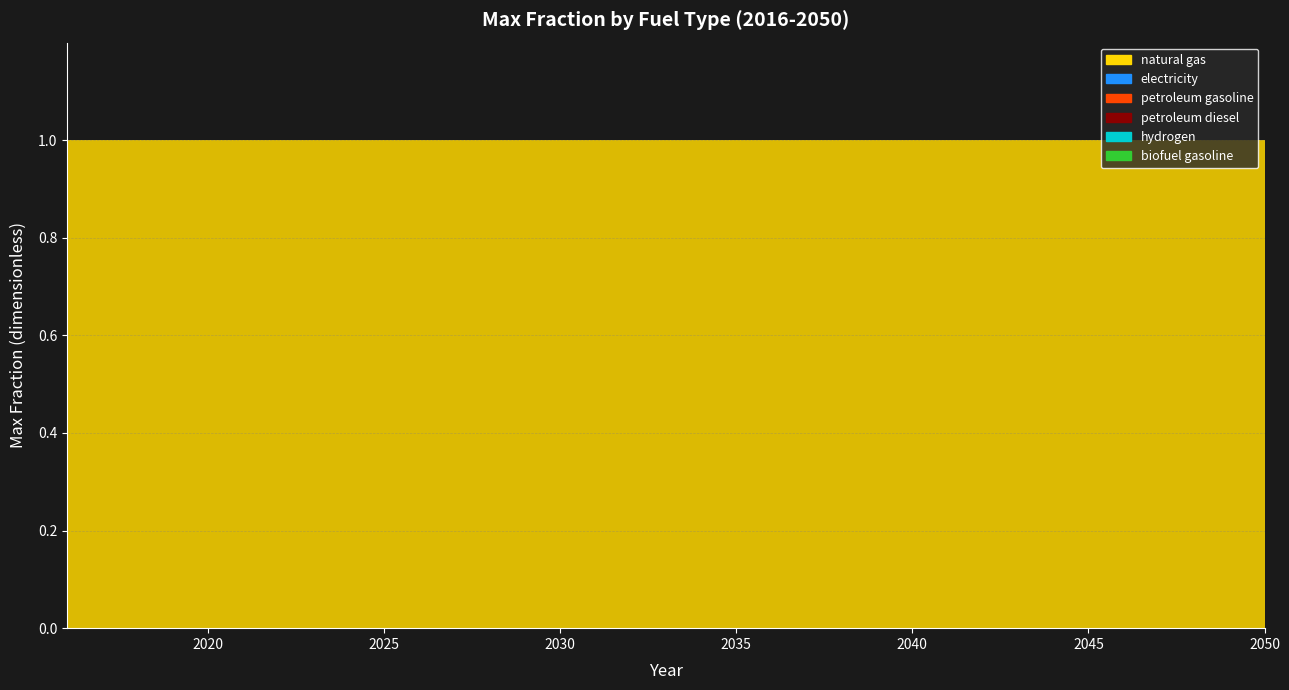

What is the average value of the natural gas series?

1